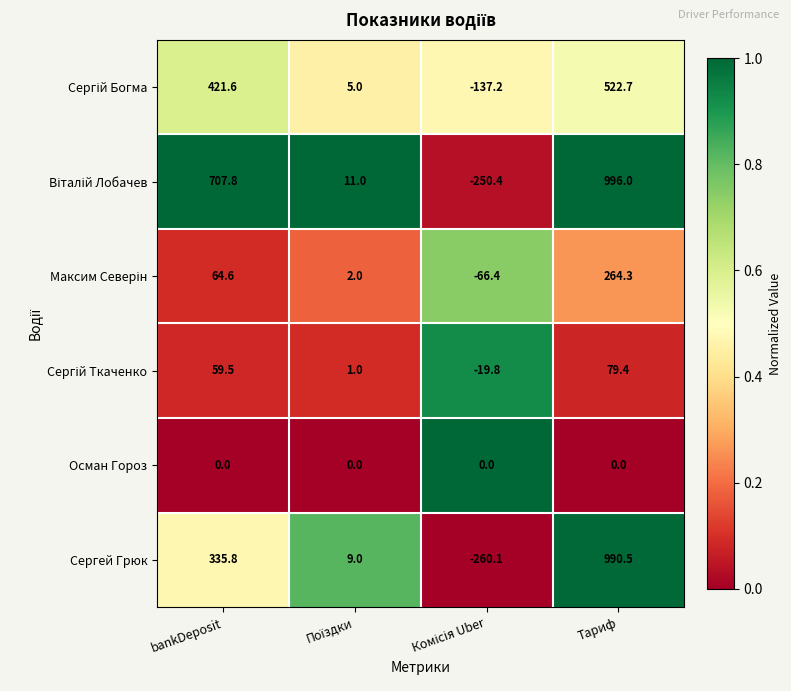

What is the minimum value shown in the chart?

-260.1